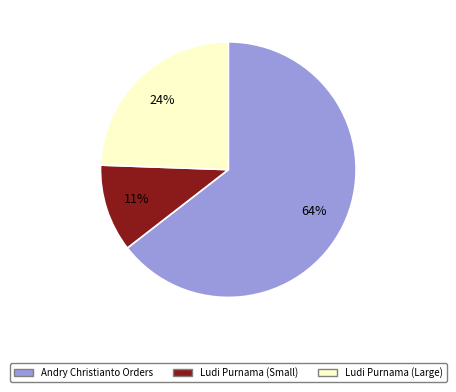

To the nearest percent, what is the average slice percentage?

33%